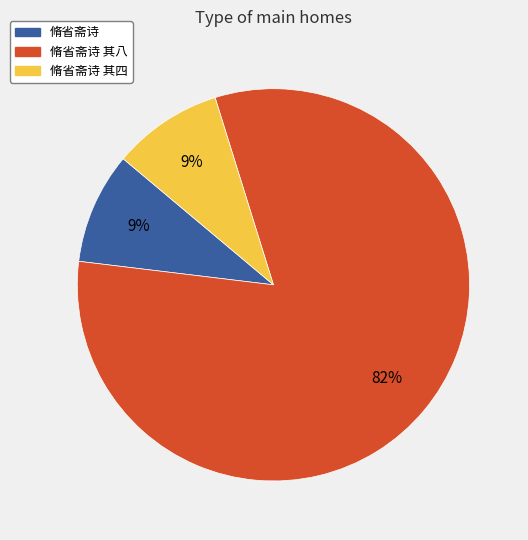

Does any single category account for the majority?

Yes